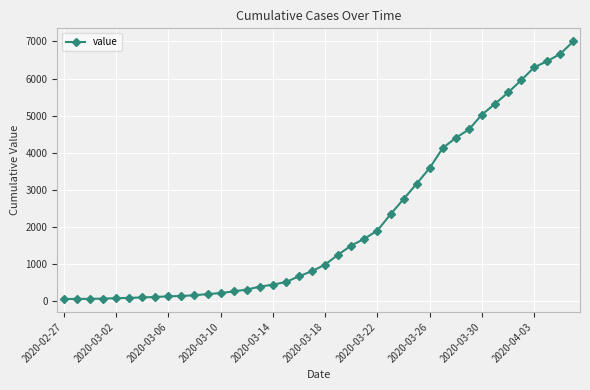

What is the maximum value shown in the chart?

7004